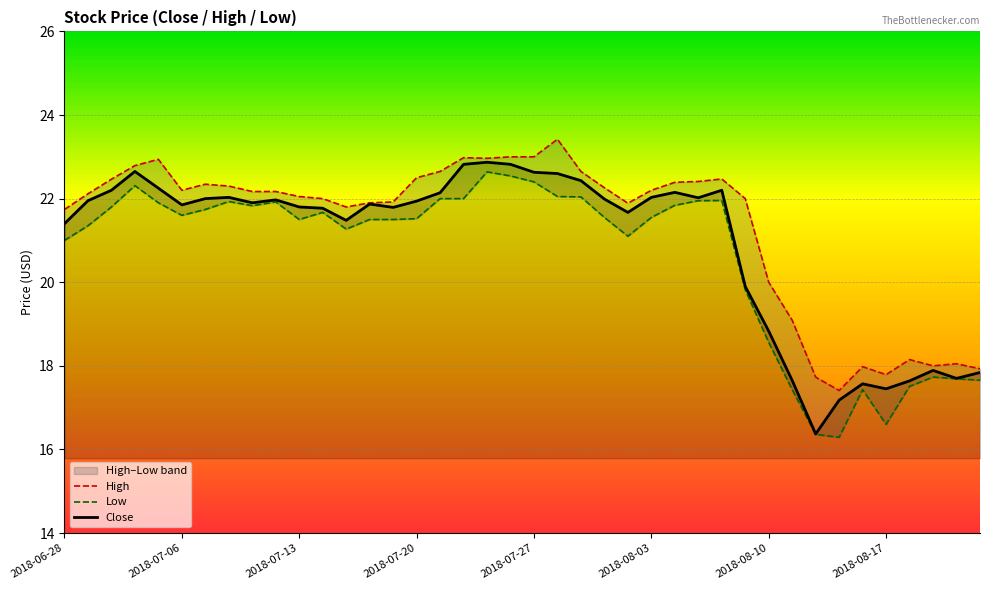

Rank the series by their average value, from lowest to highest.

Low, Close, High